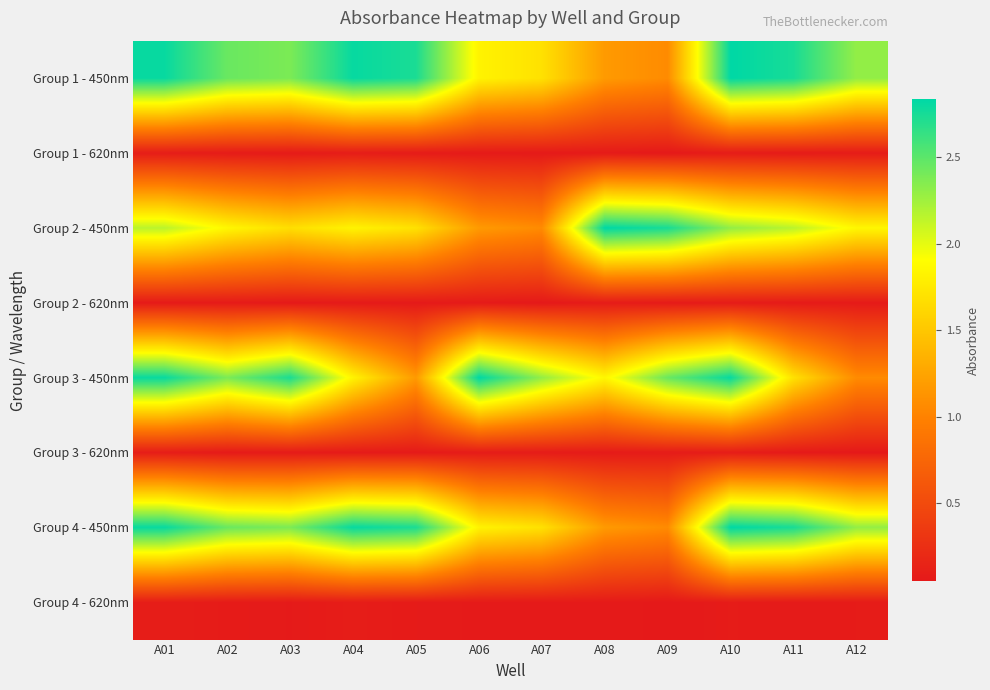

At A02, list the series in order from smallest to largest.

Group 3 - 620nm, Group 2 - 620nm, Group 1 - 620nm, Group 4 - 620nm, Group 2 - 450nm, Group 3 - 450nm, Group 1 - 450nm, Group 4 - 450nm